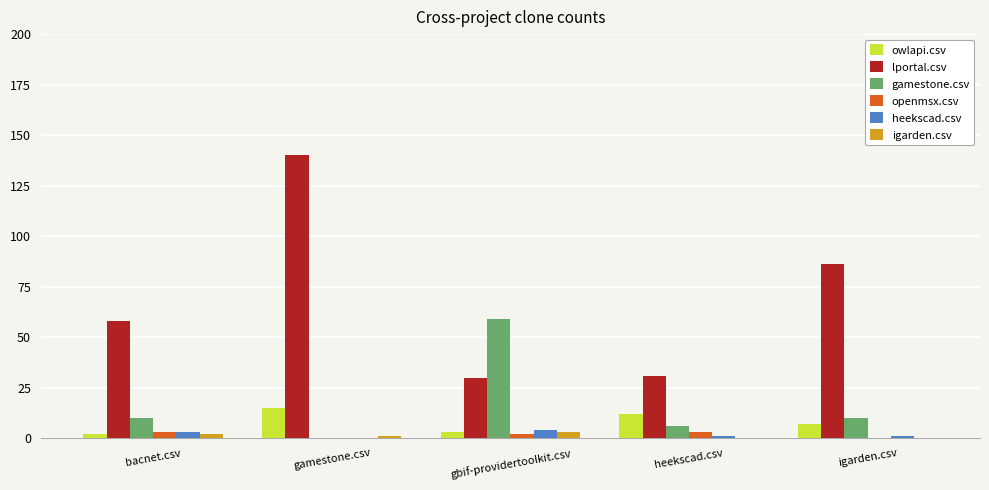

Reading right to left, extract all data points from this chart.

owlapi.csv: igarden.csv=7	heekscad.csv=12	gbif-providertoolkit.csv=3	gamestone.csv=15	bacnet.csv=2
lportal.csv: igarden.csv=86	heekscad.csv=31	gbif-providertoolkit.csv=30	gamestone.csv=140	bacnet.csv=58
gamestone.csv: igarden.csv=10	heekscad.csv=6	gbif-providertoolkit.csv=59	gamestone.csv=0	bacnet.csv=10
openmsx.csv: igarden.csv=0	heekscad.csv=3	gbif-providertoolkit.csv=2	gamestone.csv=0	bacnet.csv=3
heekscad.csv: igarden.csv=1	heekscad.csv=1	gbif-providertoolkit.csv=4	gamestone.csv=0	bacnet.csv=3
igarden.csv: igarden.csv=0	heekscad.csv=0	gbif-providertoolkit.csv=3	gamestone.csv=1	bacnet.csv=2